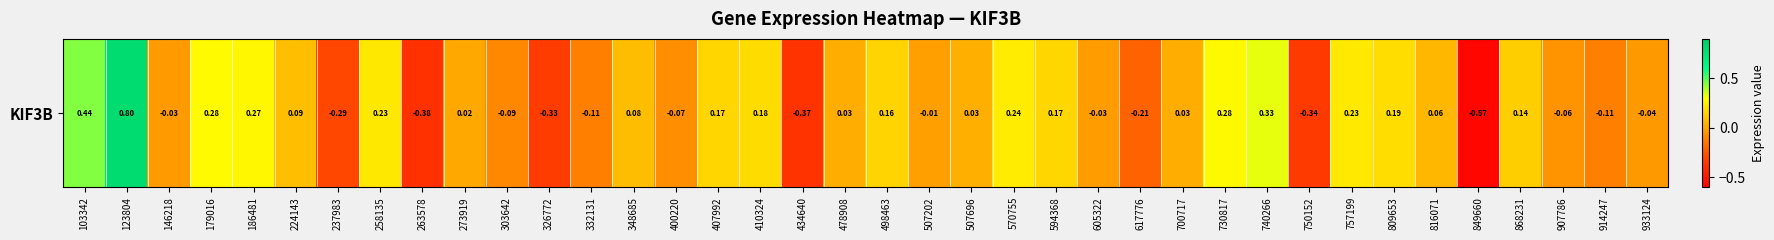

What is the difference between the maximum and second lowest values?

1.2